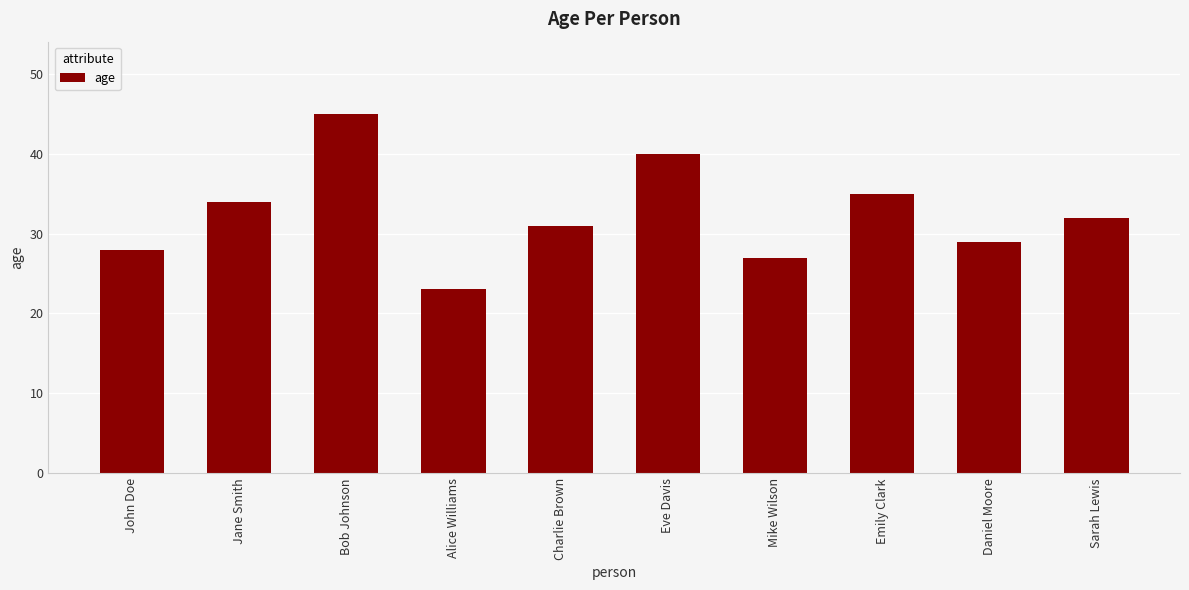

Reading left to right, what are all the values shown in this chart?

28	34	45	23	31	40	27	35	29	32